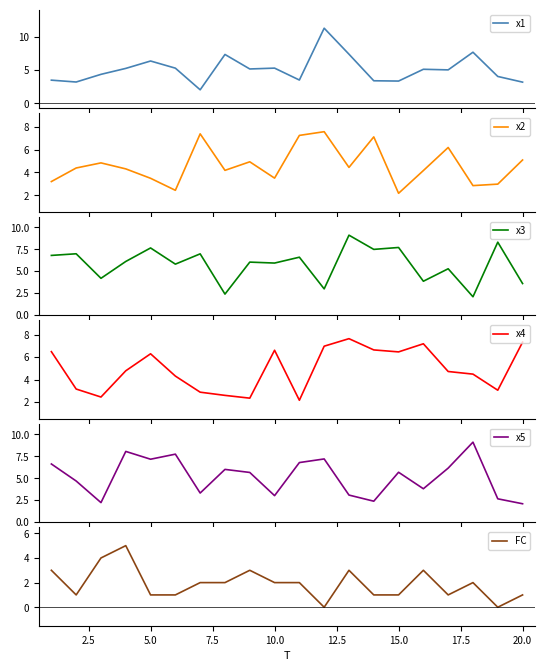

Is it true that FC equals 1 at 15.0?

True